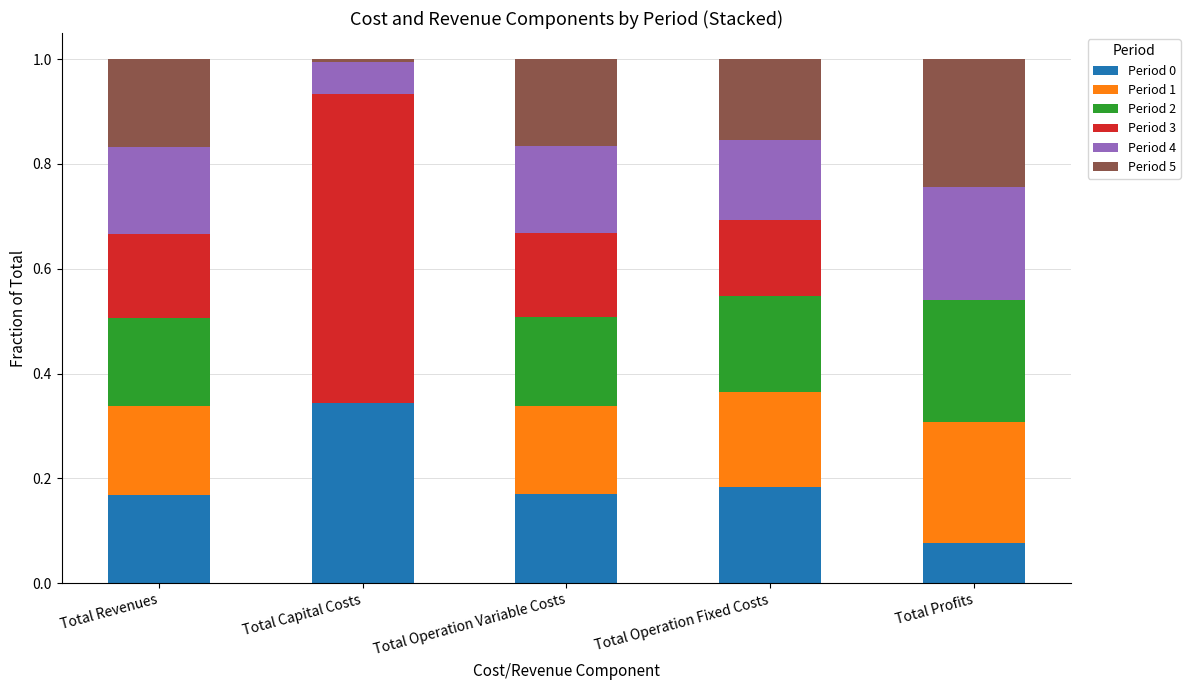

What is the total value across all series at Total Operation Fixed Costs?

1.0